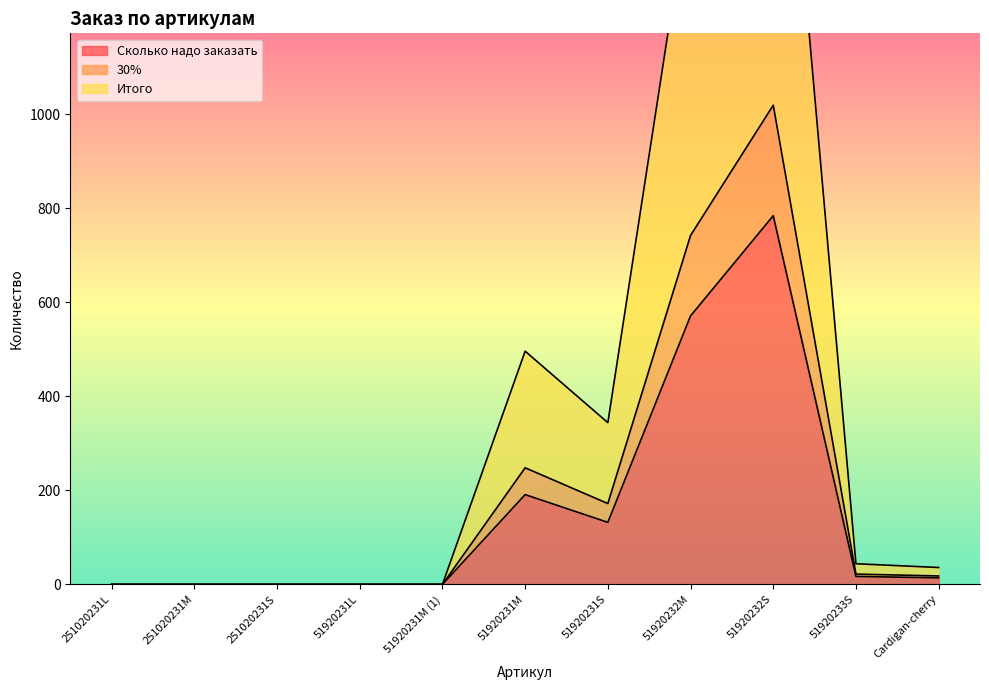

True or false: Сколько надо заказать and Итого cross at least once.

False